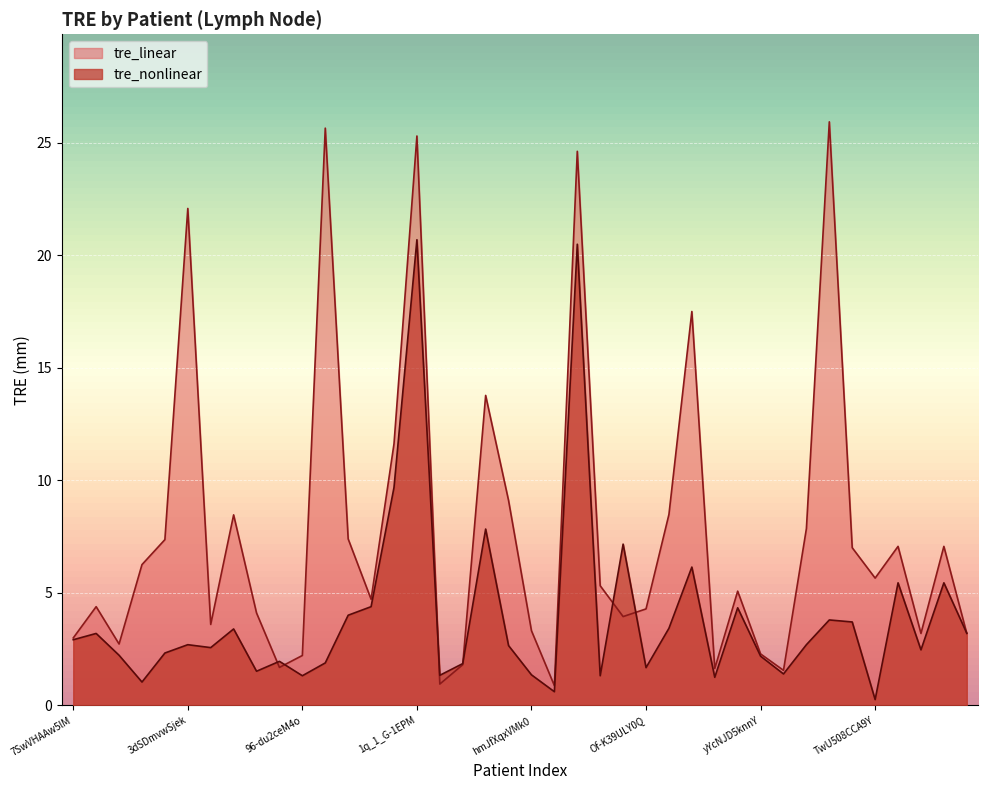

Which has a higher value, calibration_4 or pP5CHNLQspI?

pP5CHNLQspI